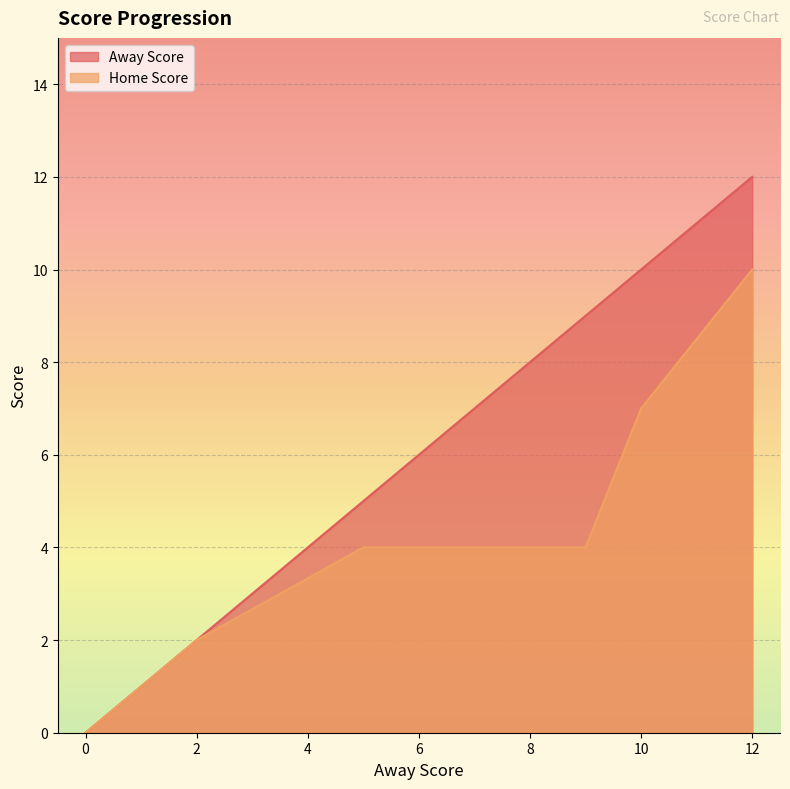

Which series has the largest total across all categories?

Away Score